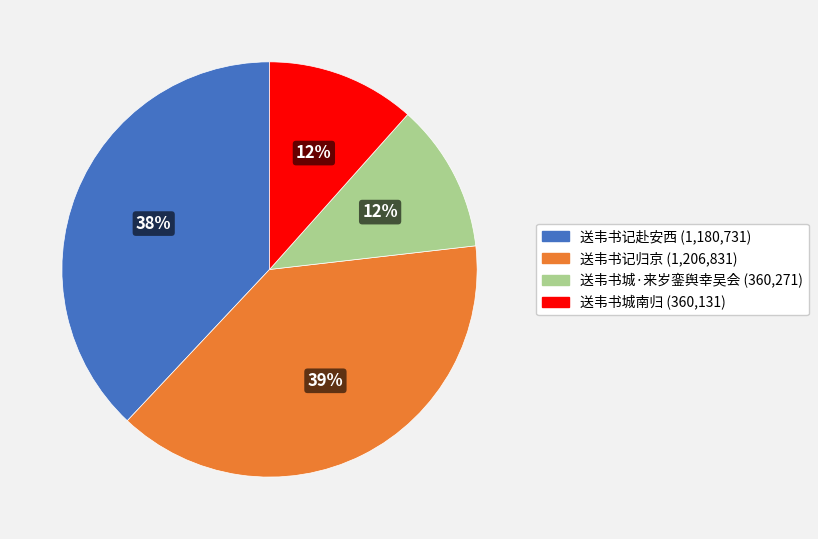

Is there a majority slice in this chart?

No